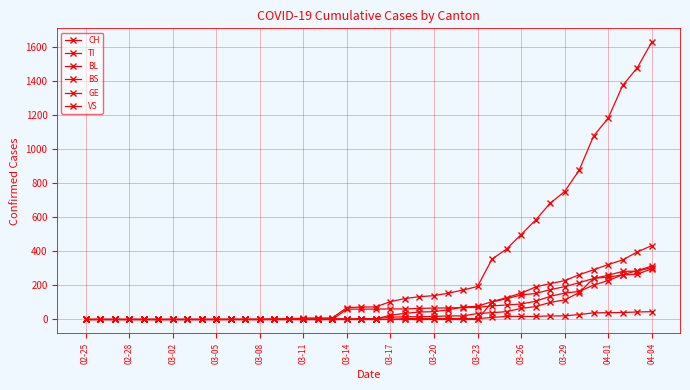

At how many categories does at least one series exceed 1421?

2